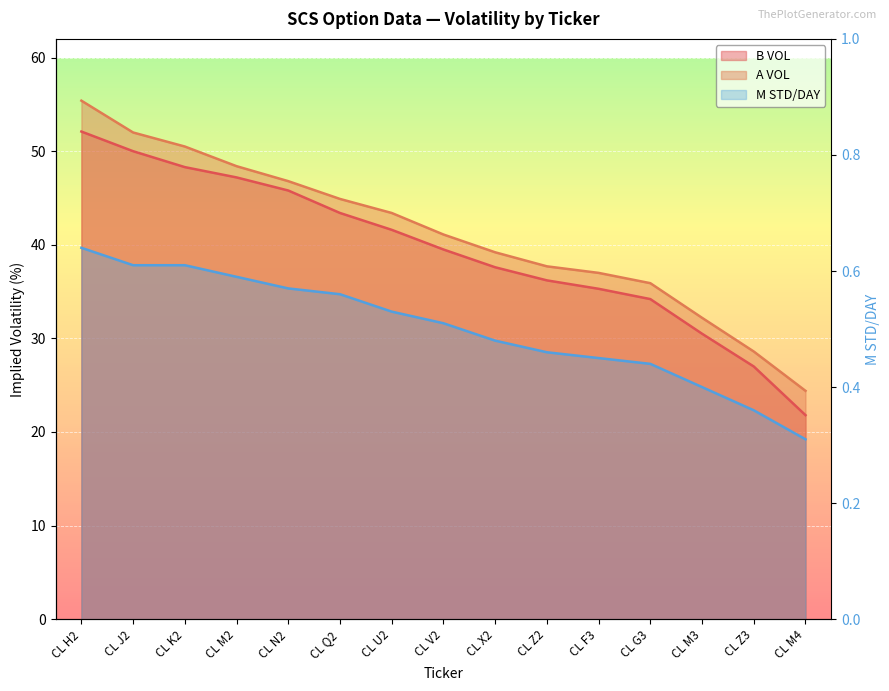

Between CL Z2 and CL F3, which series saw the biggest shift?

B VOL